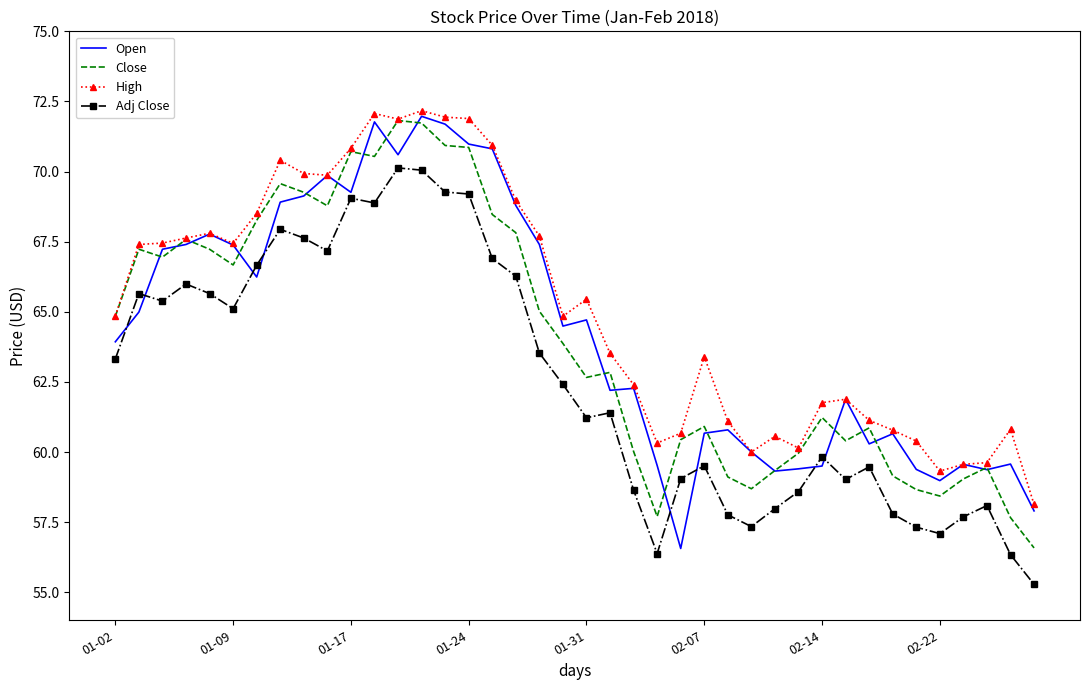

True or false: Adj Close has more than 2 points higher than both neighbors.

True